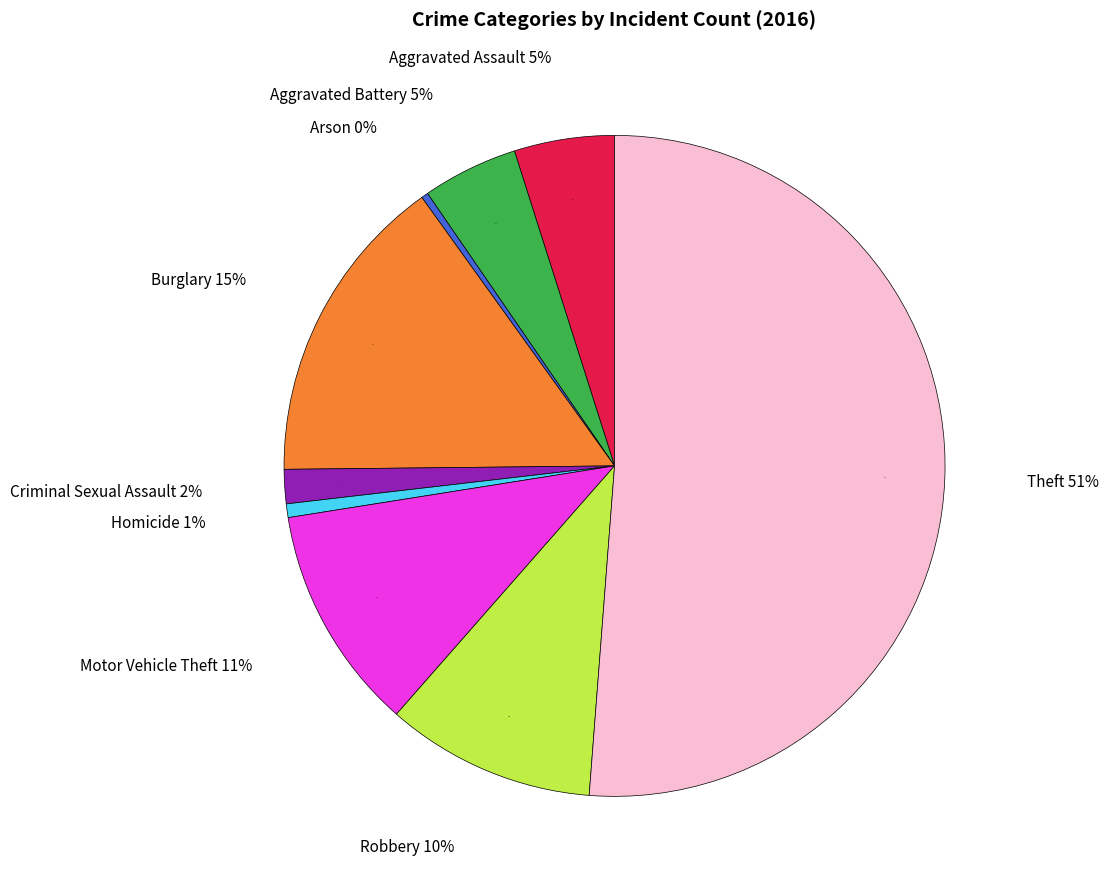

The Aggravated Battery slice represents 5% of the pie. True or false?

True